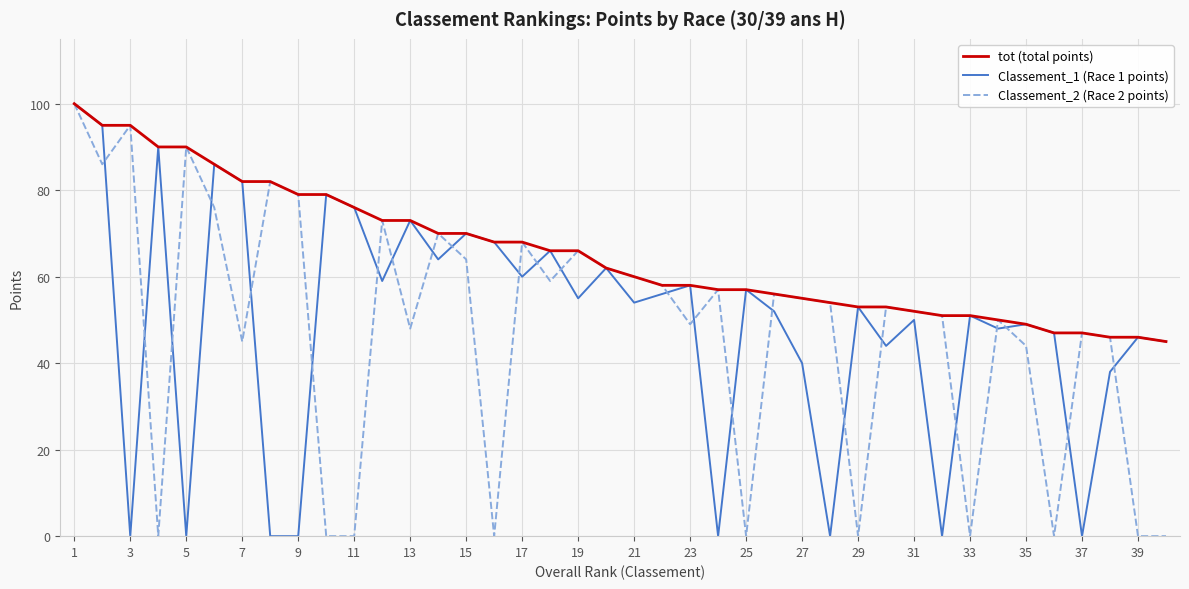

What is the greatest value displayed?

100